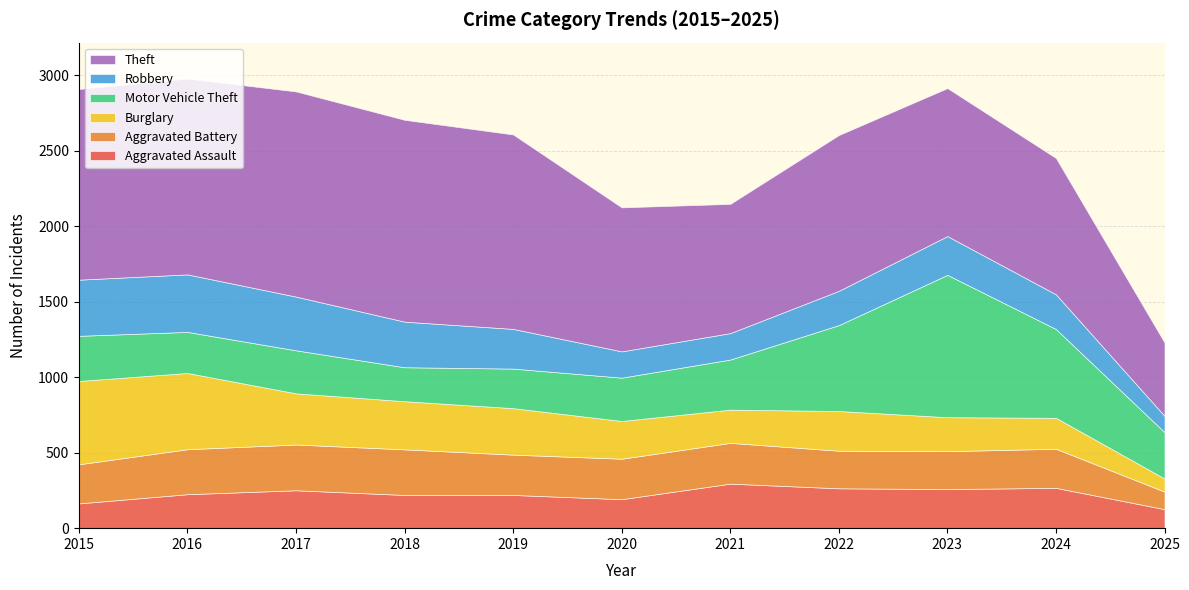

Reading left to right, extract all data points from this chart.

Aggravated Assault: 2015=164	2016=225	2017=251	2018=220	2019=220	2020=192	2021=295	2022=264	2023=259	2024=267	2025=126
Aggravated Battery: 2015=259	2016=298	2017=303	2018=302	2019=267	2020=268	2021=270	2022=249	2023=251	2024=259	2025=116
Burglary: 2015=552	2016=505	2017=339	2018=319	2019=308	2020=250	2021=220	2022=263	2023=225	2024=205	2025=87
Motor Vehicle Theft: 2015=299	2016=272	2017=285	2018=225	2019=262	2020=287	2021=332	2022=569	2023=943	2024=588	2025=307
Robbery: 2015=372	2016=381	2017=356	2018=302	2019=263	2020=174	2021=175	2022=227	2023=257	2024=230	2025=108
Theft: 2015=1263	2016=1297	2017=1359	2018=1337	2019=1288	2020=954	2021=856	2022=1032	2023=980	2024=903	2025=486